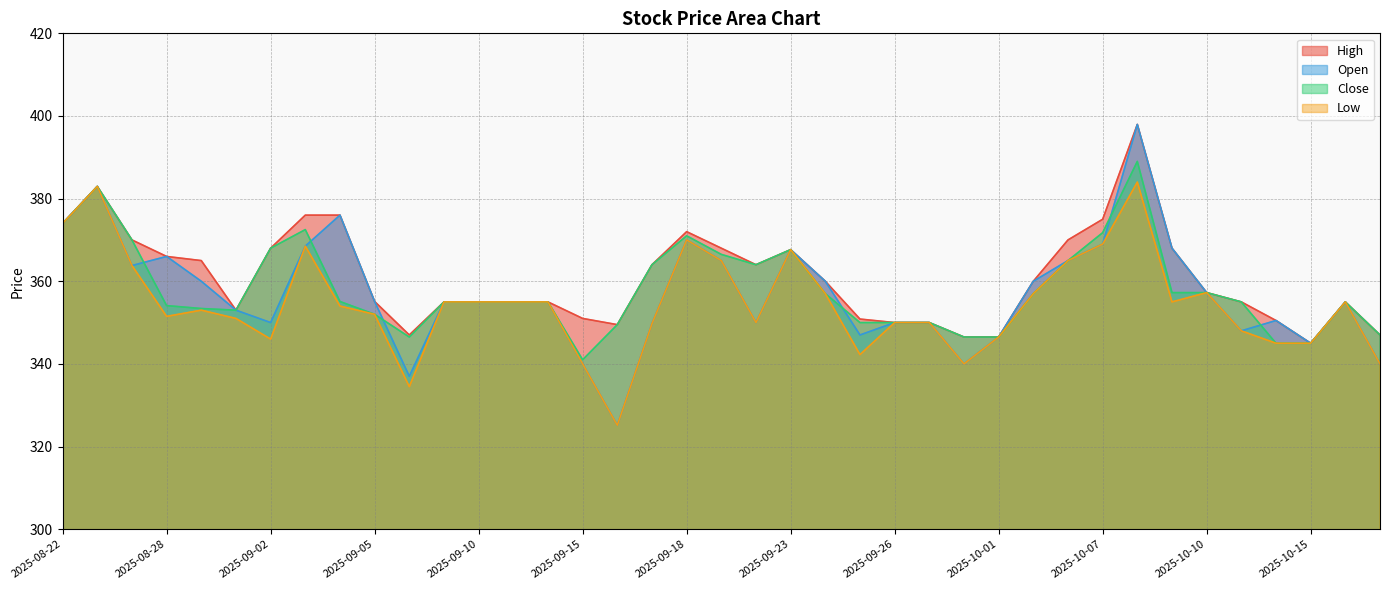

Which series has the widest spread of values?

Open